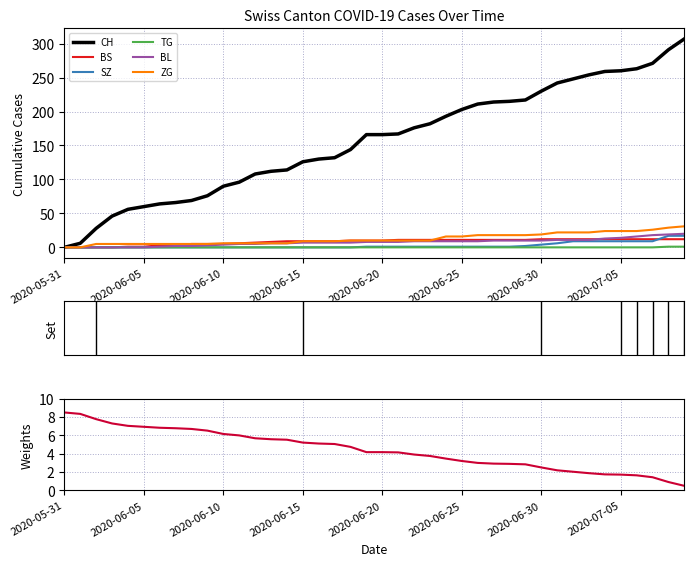

What are all the series names shown in the legend?

CH, BS, SZ, TG, BL, ZG